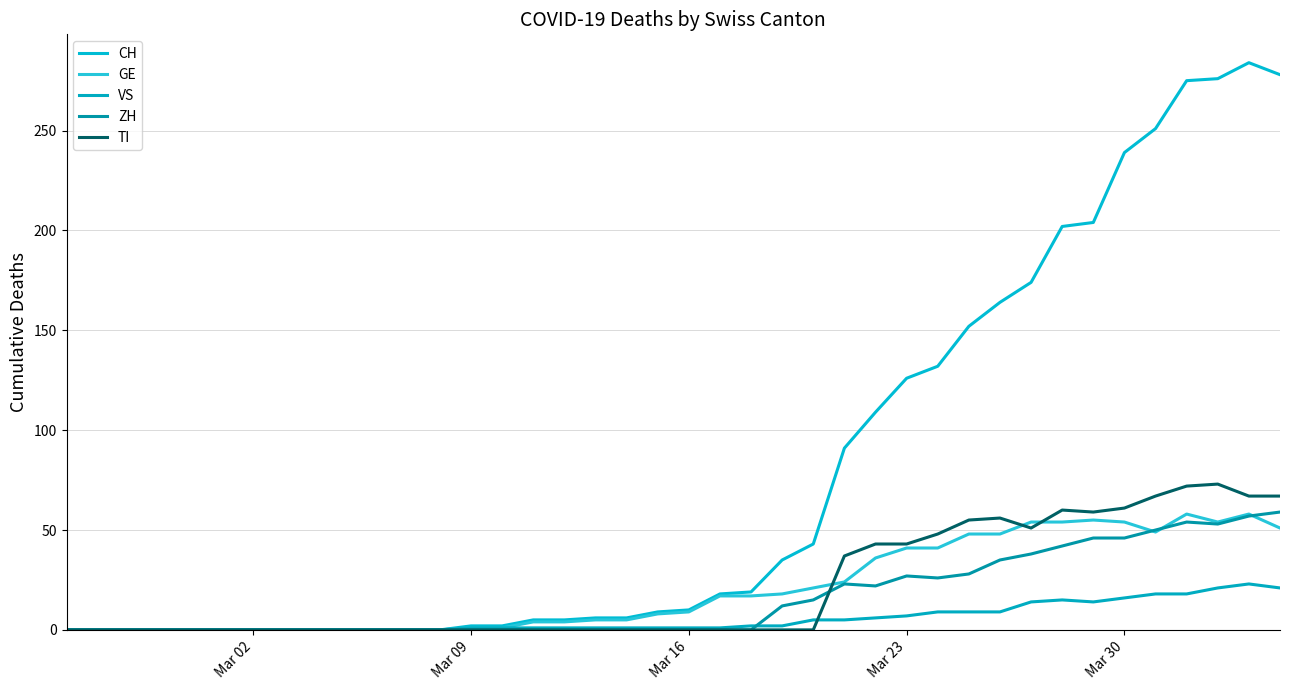

How many lines are shown in the chart?

5